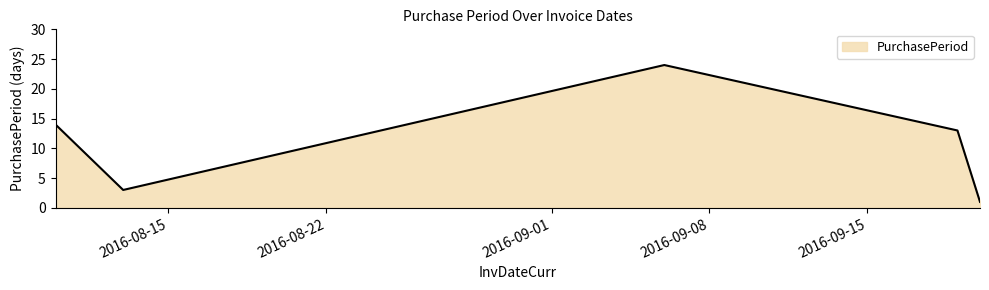

True or false: there are more than 2 points higher than both neighbors.

False